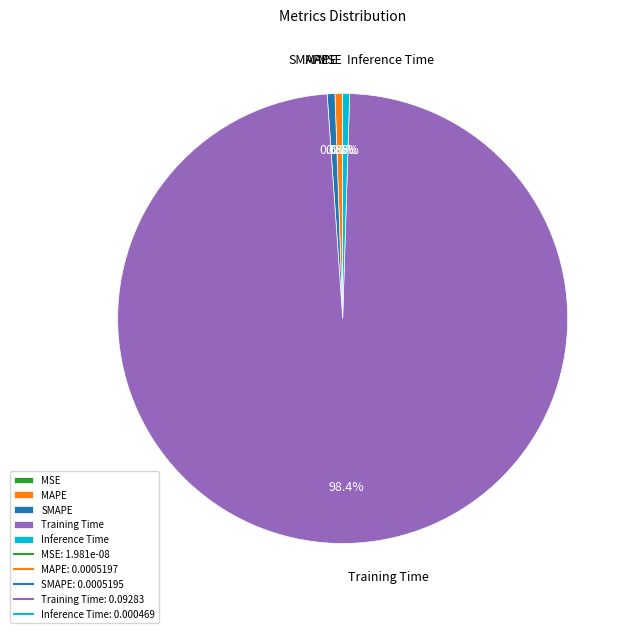

Is there a majority slice in this chart?

Yes